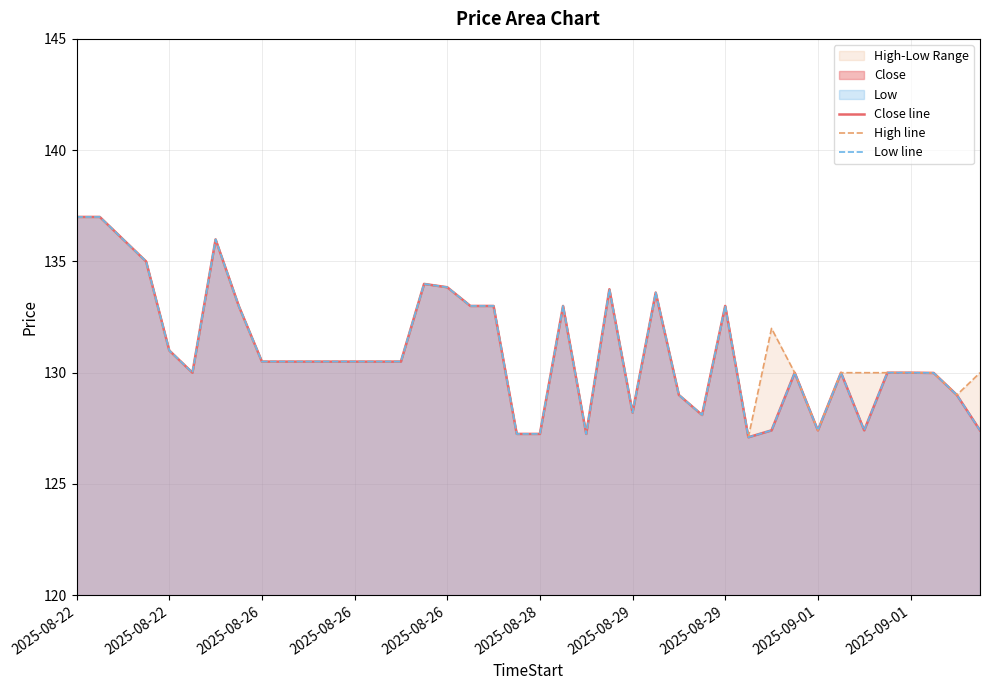

Which series has the largest range (max minus min)?

Close line